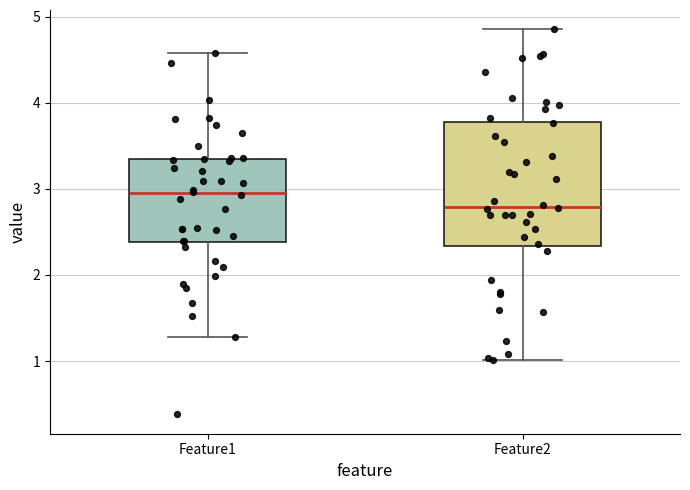

Which box is the tallest, from its lower edge to its upper edge?

Feature2